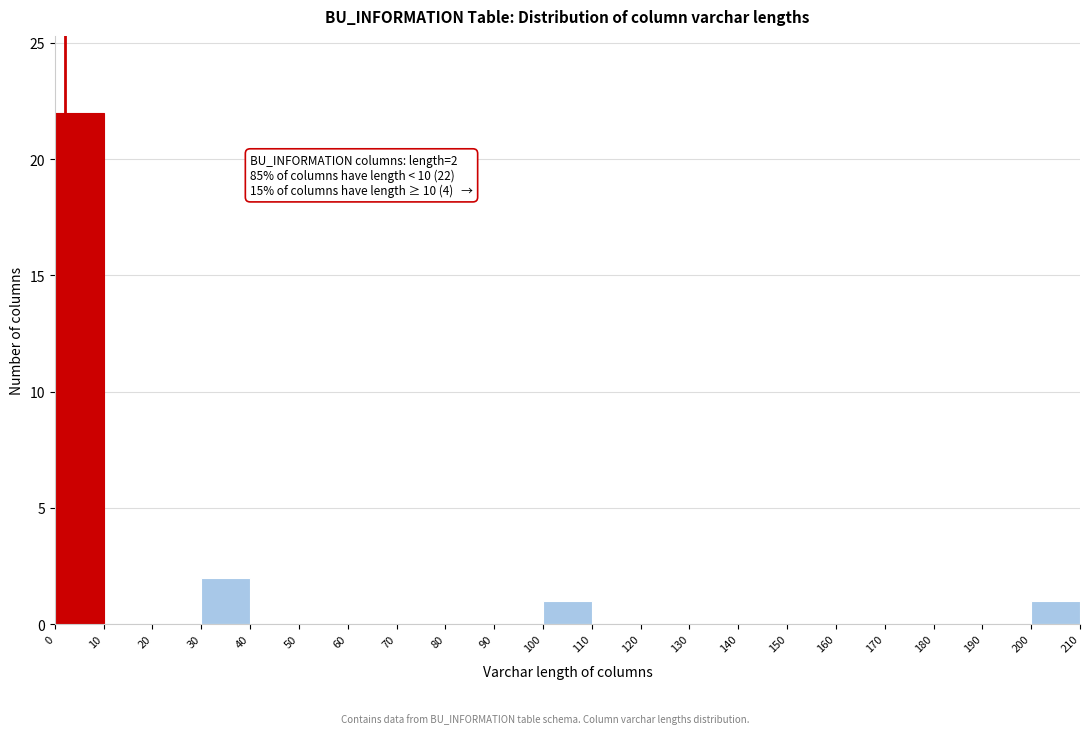

Over which range of the x-axis is the bar tallest?

0 to 10